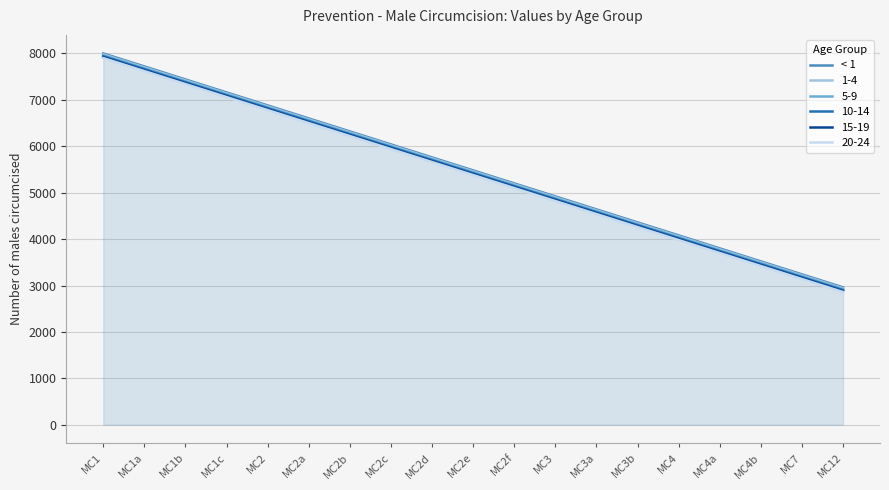

What is the maximum value shown in the chart?

8000.0